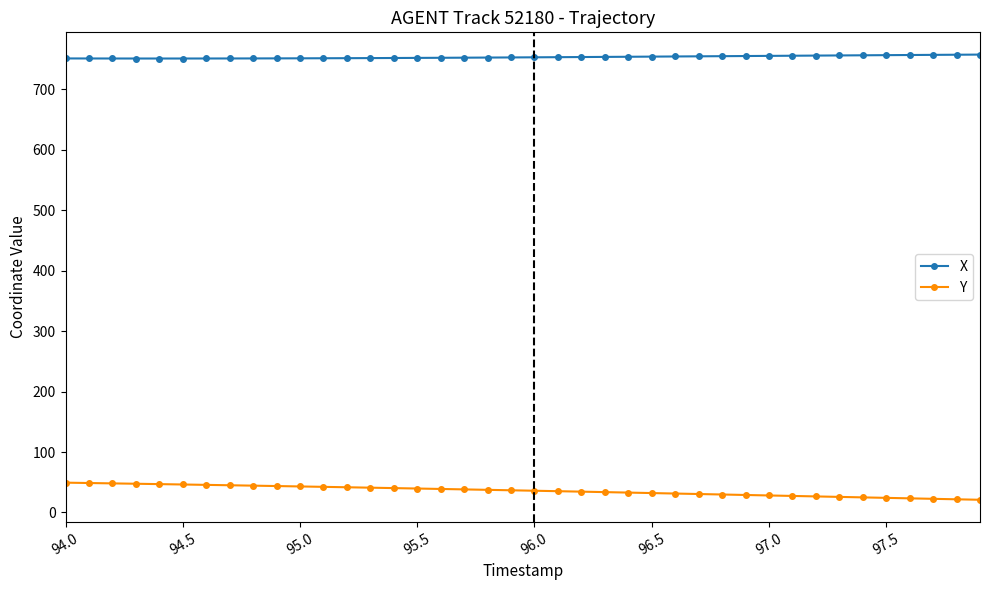

List the series in order of their peak value, lowest first.

Y, X